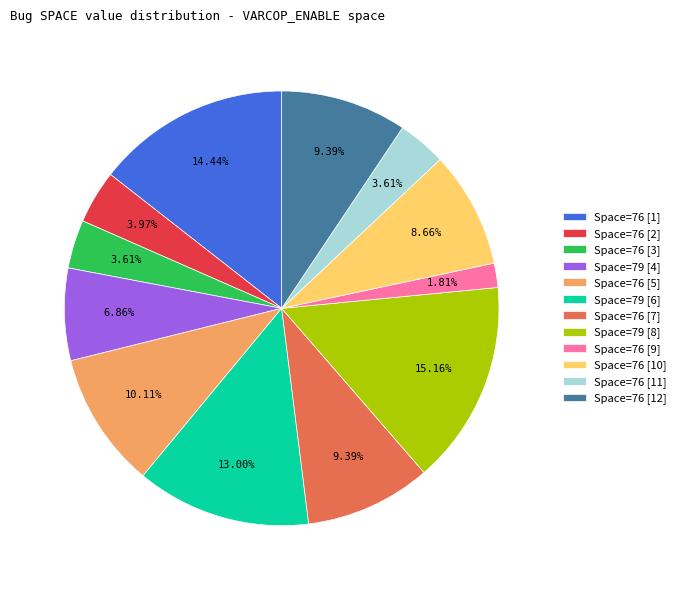

Does Space=76 [12] represent more than half of the total?

No